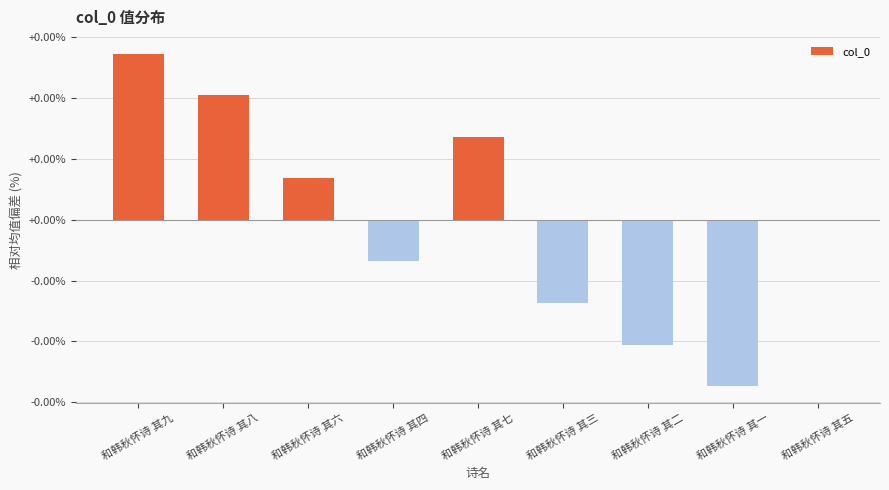

Are the bars horizontal?

No